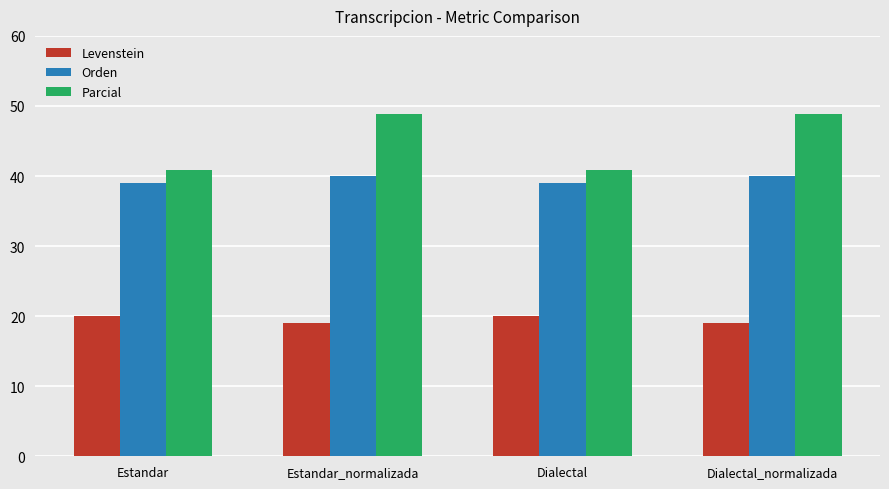

List the series in order of their overall mean, highest first.

Parcial, Orden, Levenstein